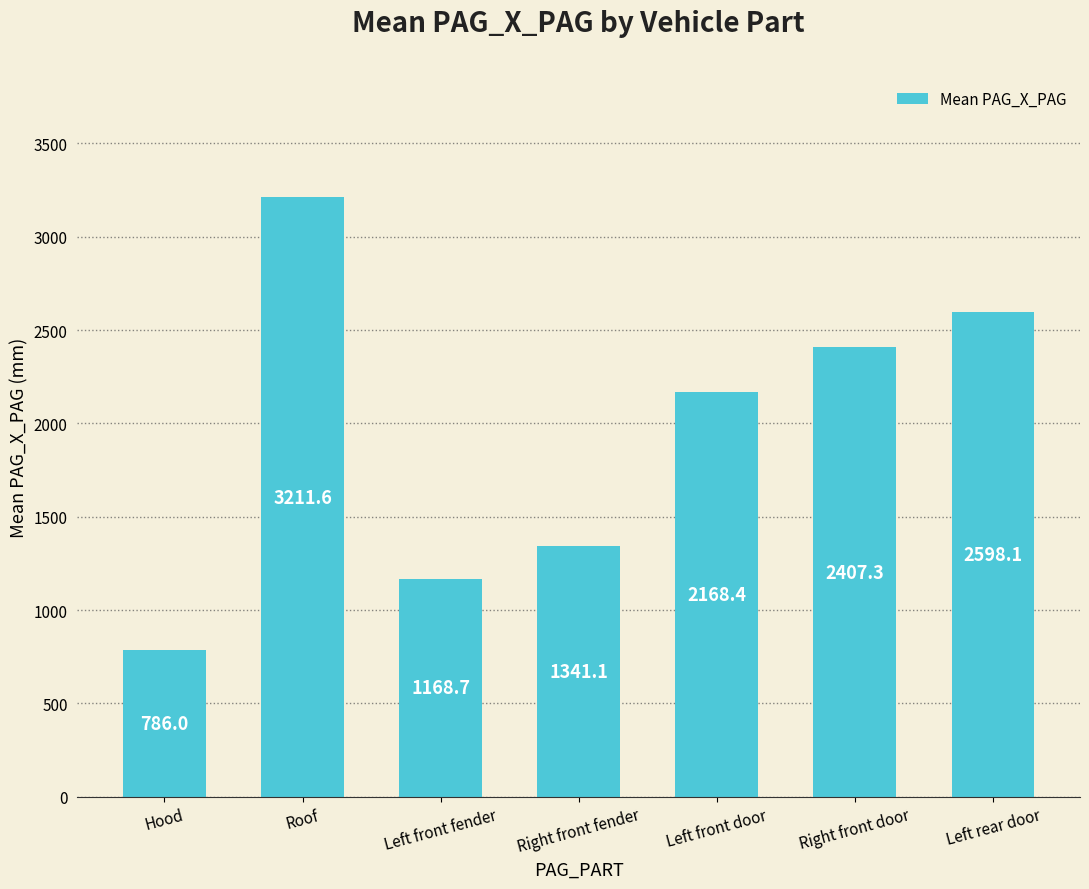

What is the label of the 1st bar from the left?

Hood